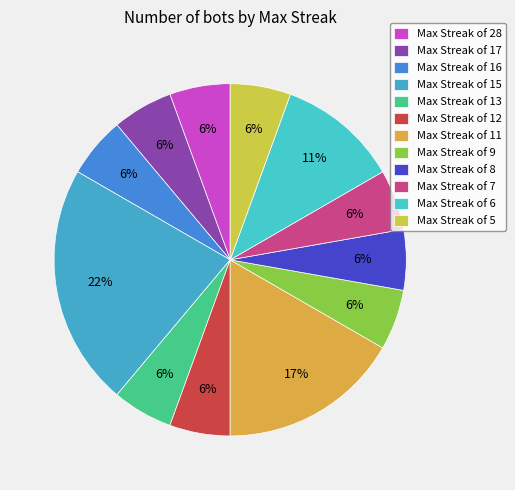

How many slices are in this pie chart?

12